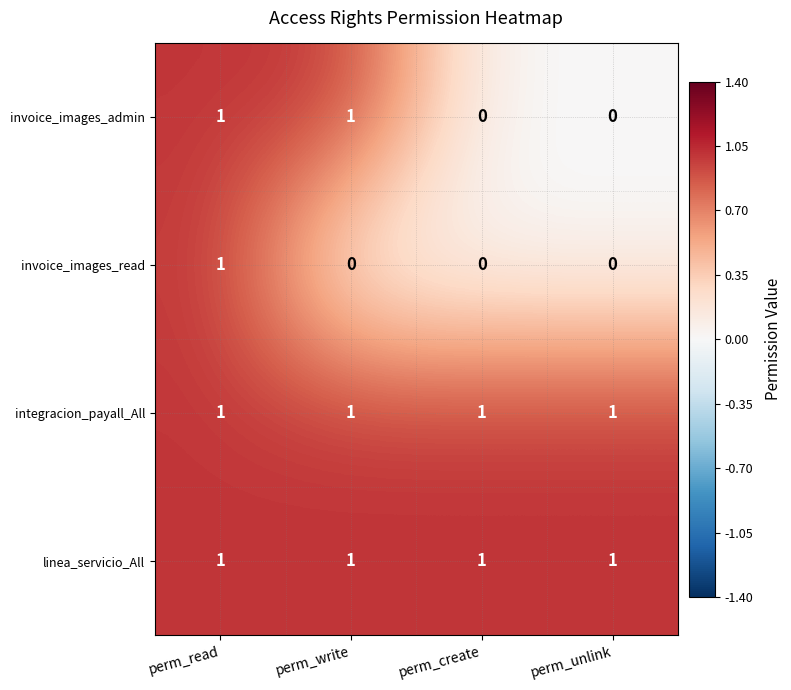

Which series changed the most between perm_read and perm_write?

invoice_images_read